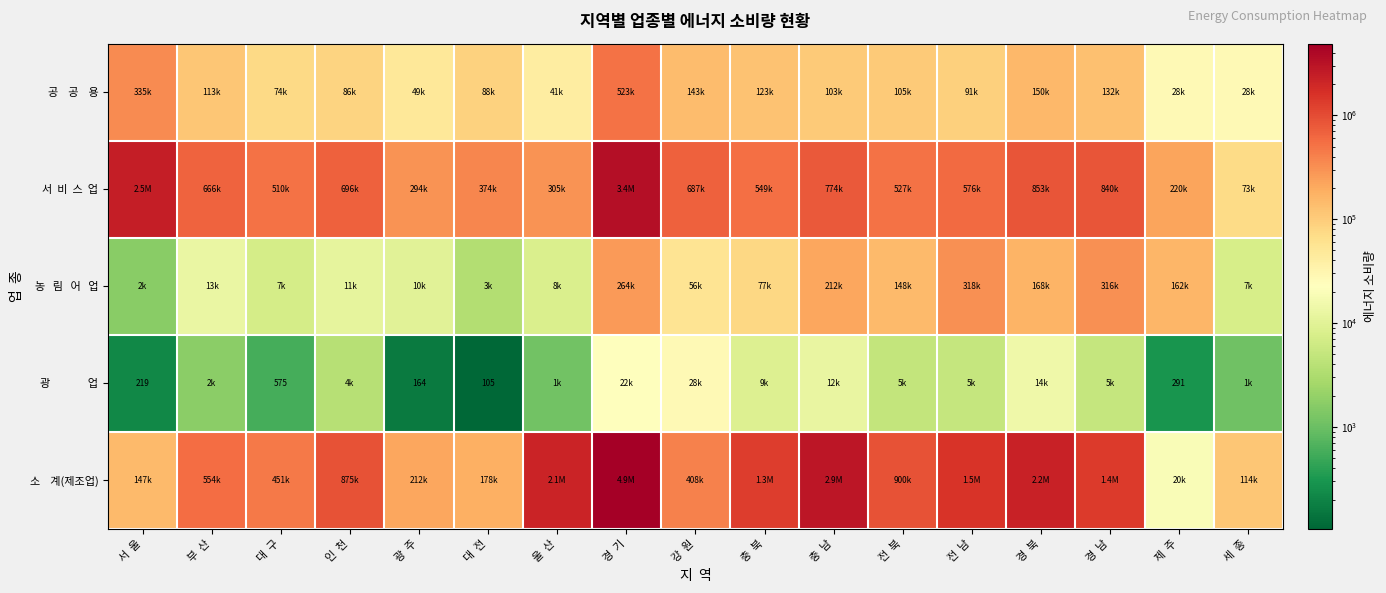

Which series has the largest total across all categories?

소 계(제조업)